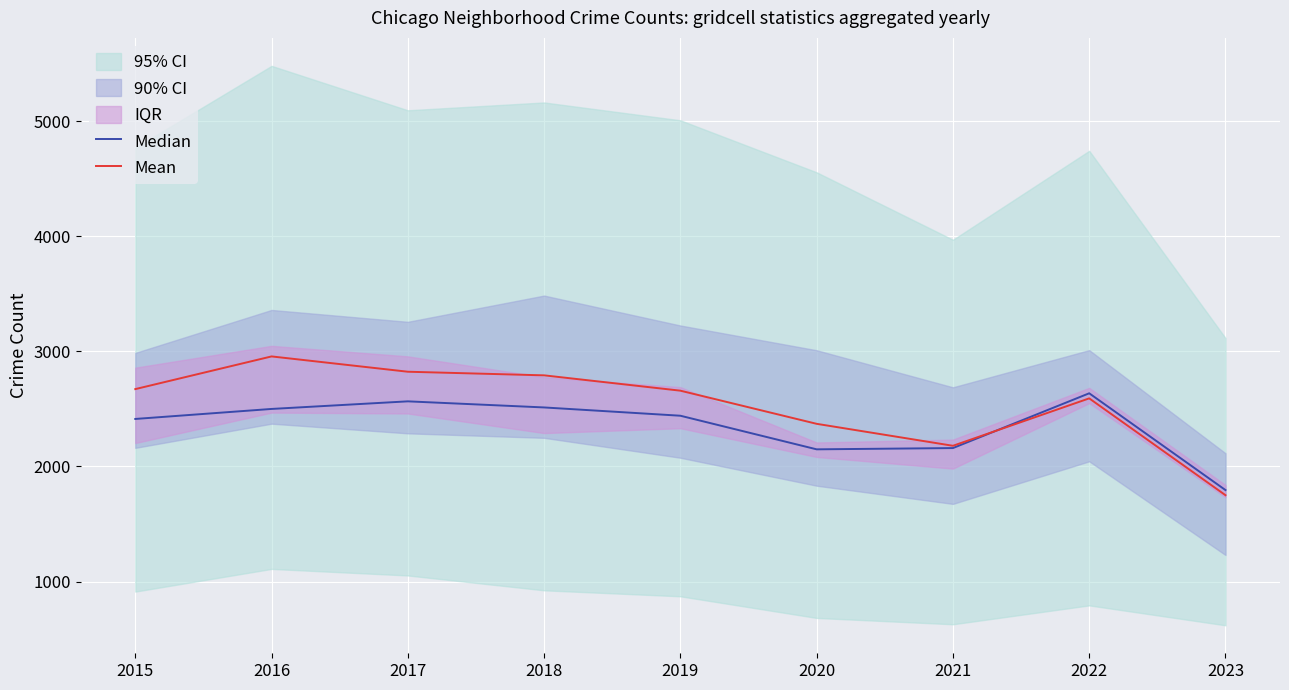

Reading left to right, transcribe all the data shown in this chart.

Median: 2413.0	2500.0	2566.0	2513.0	2441.0	2149.0	2160.0	2636.0	1795.0
Mean: 2672.3	2956.3	2823.3	2791.9	2658.7	2370.7	2179.8	2591.9	1750.6